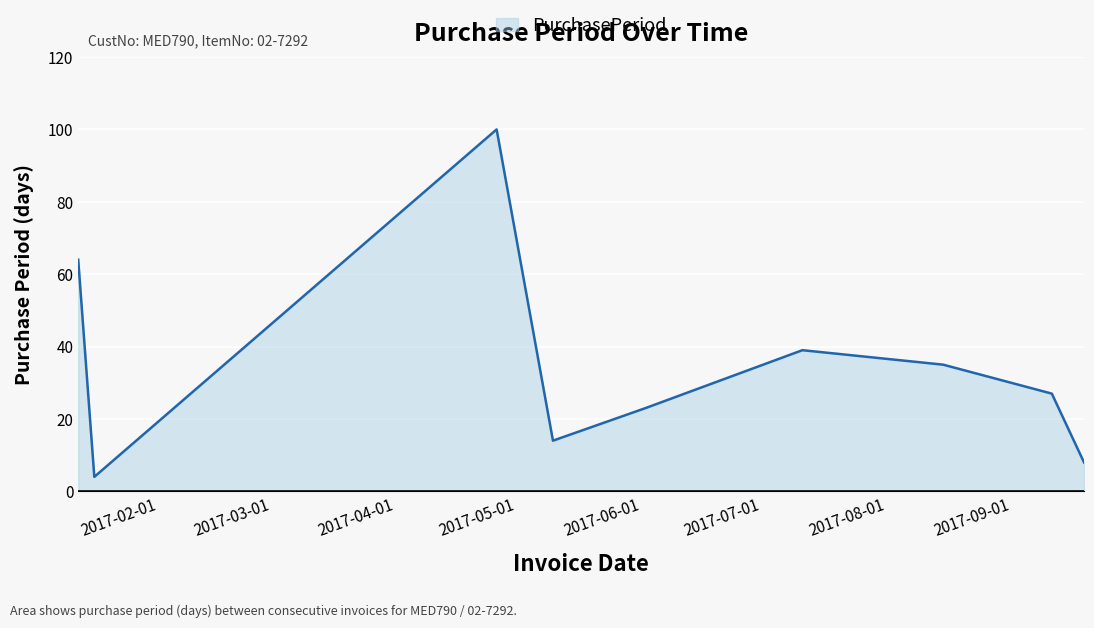

What is the difference between the maximum and minimum values?

96